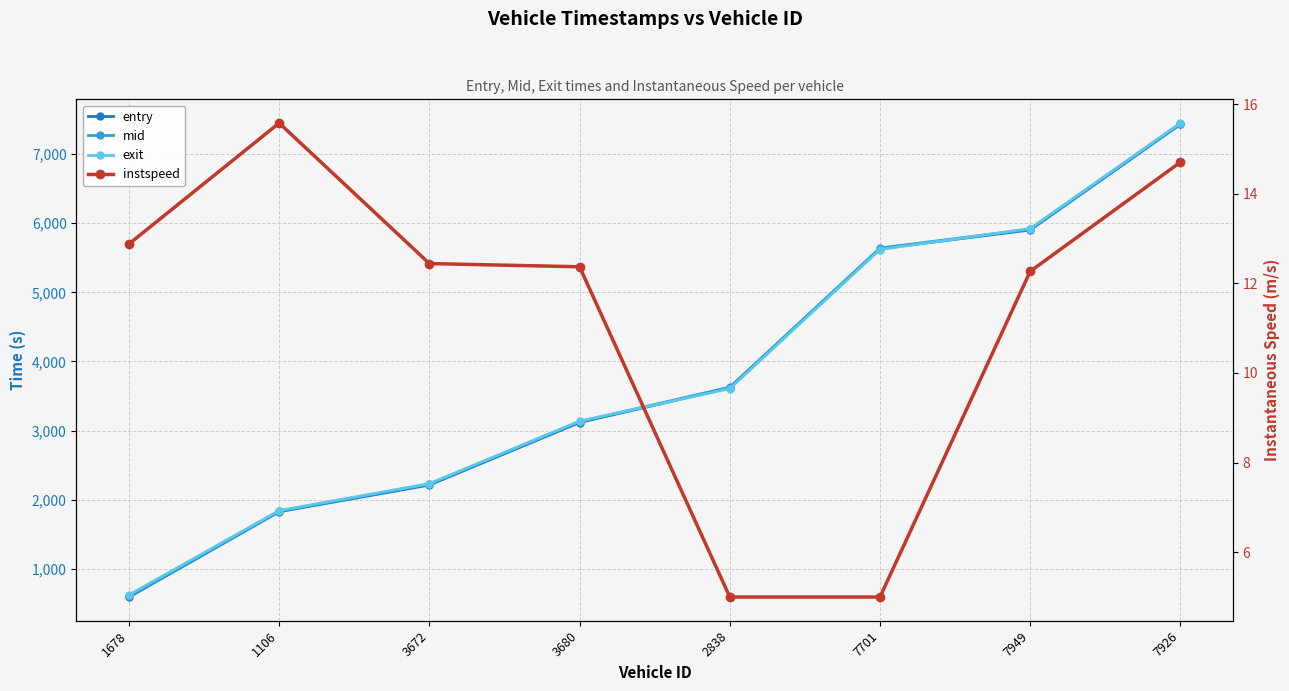

How many values in the exit series are below 3606?

4